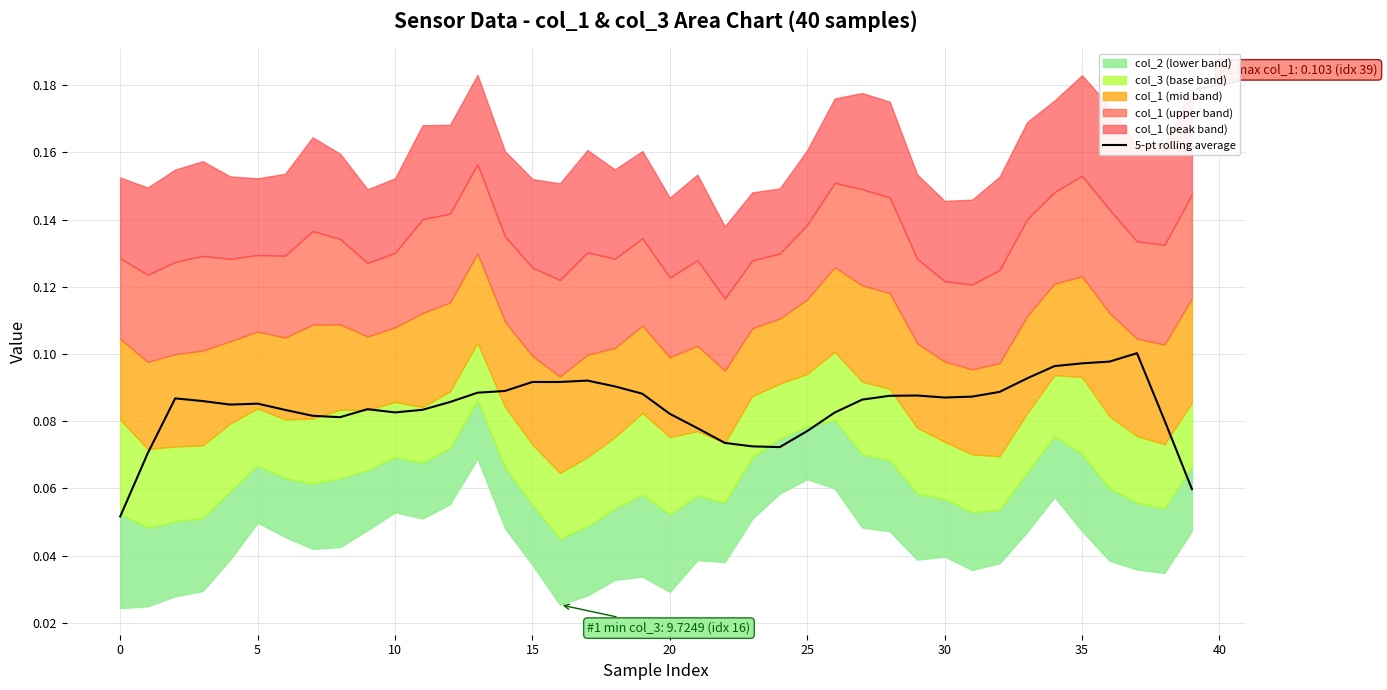

The value at 14 is 0.1. True or false?

False